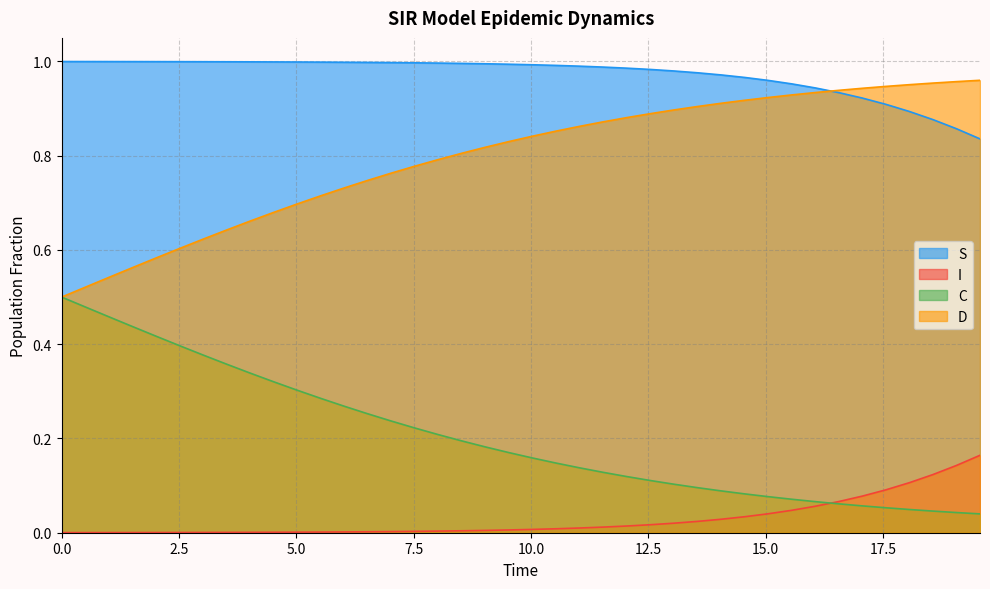

Reading left to right, list all the values displayed in this chart.

S: 1.0	1.0	1.0	1.0	1.0	1.0	1.0	1.0	1.0	1.0	1.0	1.0	1.0	1.0	1.0	1.0	1.0	1.0	1.0	1.0	1.0	1.0	1.0	1.0	1.0	1.0	1.0	1.0	1.0	1.0	1.0	1.0	0.9	0.9	0.9	0.9	0.9	0.9	0.9	0.8
I: 0.0	0.0	0.0	0.0	0.0	0.0	0.0	0.0	0.0	0.0	0.0	0.0	0.0	0.0	0.0	0.0	0.0	0.0	0.0	0.0	0.0	0.0	0.0	0.0	0.0	0.0	0.0	0.0	0.0	0.0	0.0	0.0	0.1	0.1	0.1	0.1	0.1	0.1	0.1	0.2
C: 0.5	0.5	0.5	0.4	0.4	0.4	0.4	0.4	0.3	0.3	0.3	0.3	0.3	0.3	0.2	0.2	0.2	0.2	0.2	0.2	0.2	0.1	0.1	0.1	0.1	0.1	0.1	0.1	0.1	0.1	0.1	0.1	0.1	0.1	0.1	0.1	0.0	0.0	0.0	0.0
D: 0.5	0.5	0.5	0.6	0.6	0.6	0.6	0.6	0.7	0.7	0.7	0.7	0.7	0.7	0.8	0.8	0.8	0.8	0.8	0.8	0.8	0.9	0.9	0.9	0.9	0.9	0.9	0.9	0.9	0.9	0.9	0.9	0.9	0.9	0.9	0.9	1.0	1.0	1.0	1.0